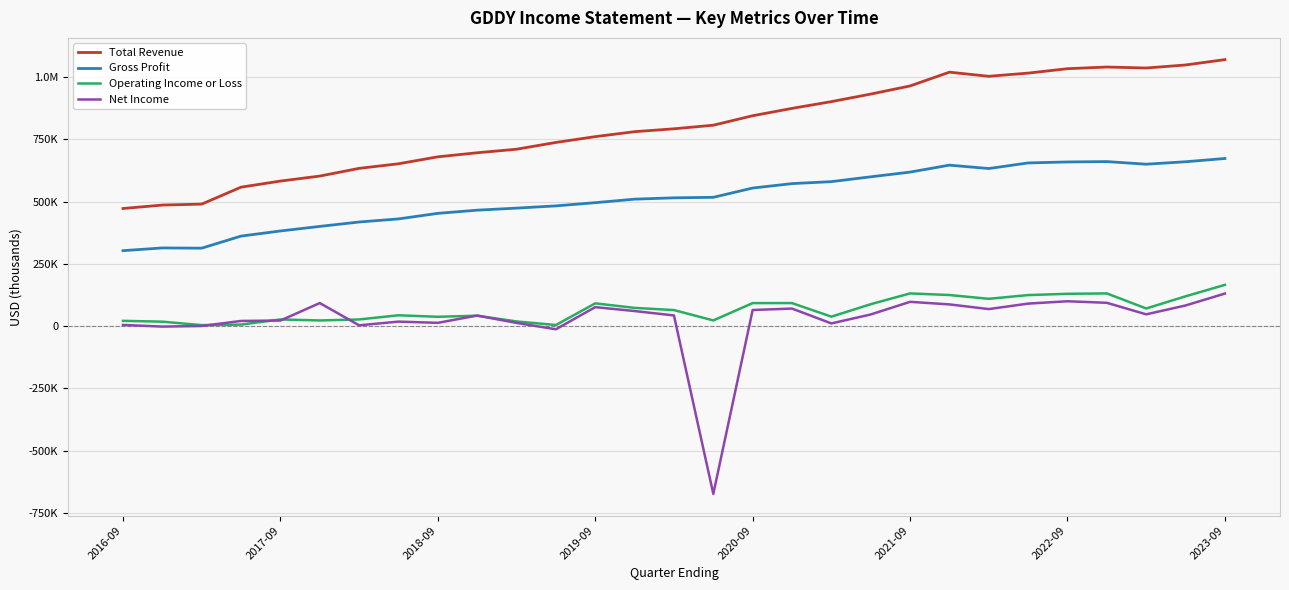

In Total Revenue, how many points are lower than both neighbors (excluding endpoints)?

2